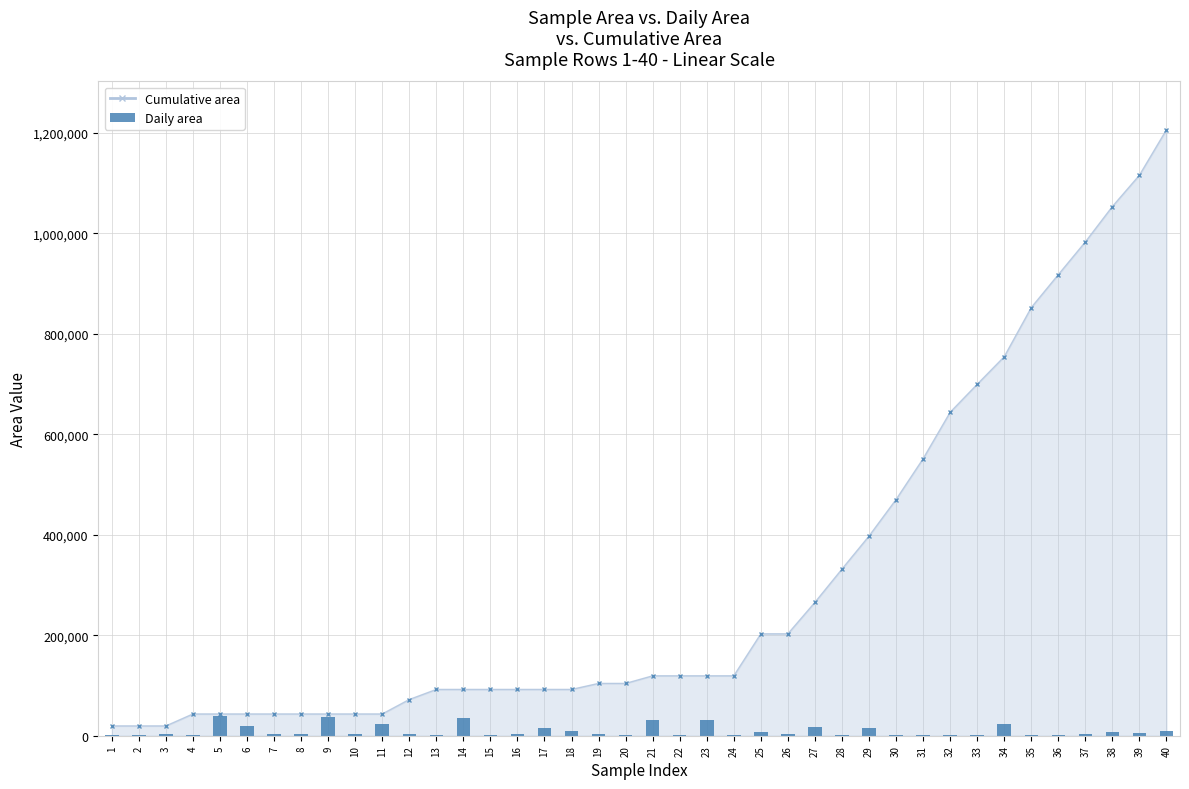

Reading left to right, transcribe all the data shown in this chart.

1=1911	2=1020	3=4202	4=2136	5=39949	6=20207	7=3961	8=4008	9=38148	10=3971	11=22363	12=3836	13=1764	14=35045	15=2389	16=2596	17=14743	18=9371	19=3458	20=1940	21=31084	22=1338	23=31584	24=1888	25=7898	26=3317	27=16749	28=2047	29=14789	30=1767	31=1247	32=1571	33=1550	34=22910	35=1333	36=1361	37=2525	38=7149	39=4762	40=9139